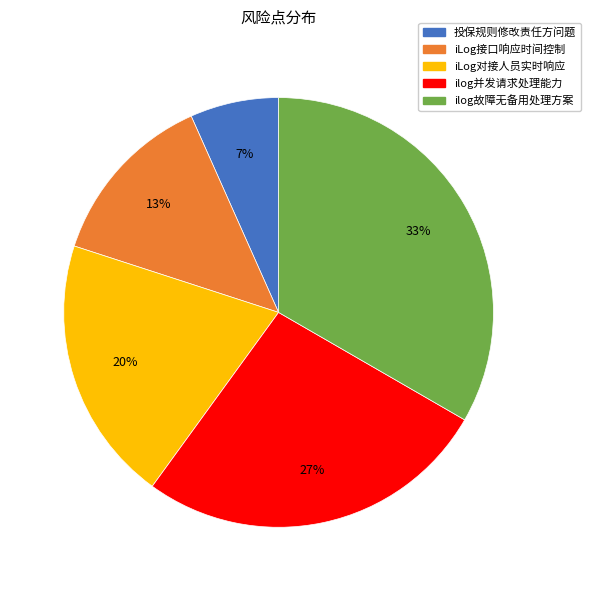

Count the number of slices in the pie.

5